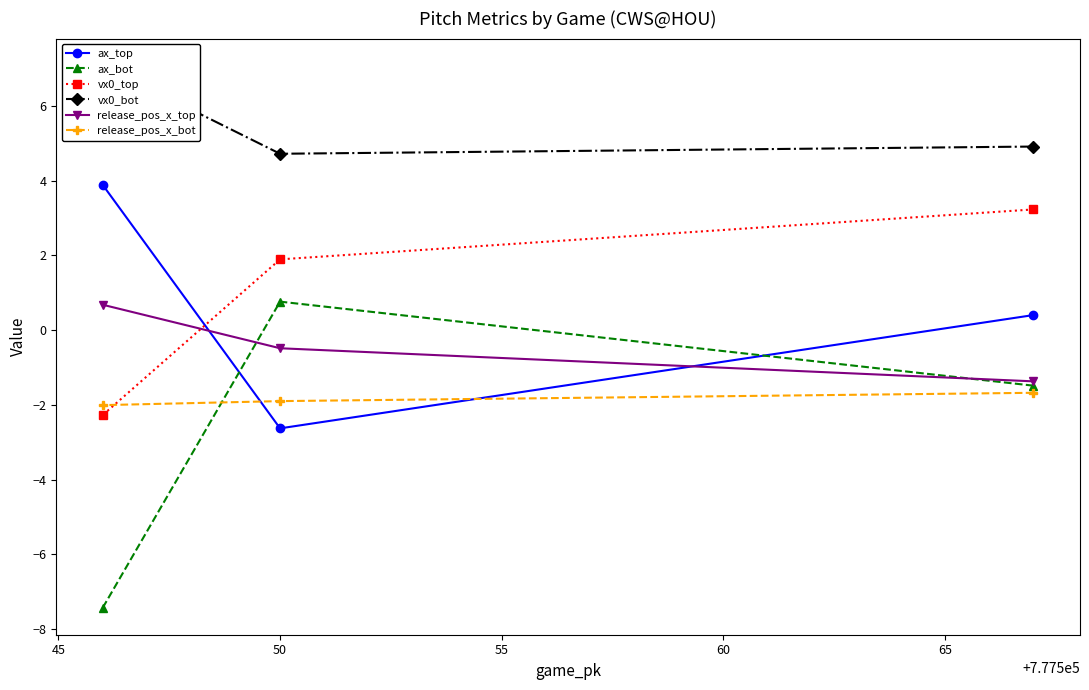

How many lines are shown in the chart?

6